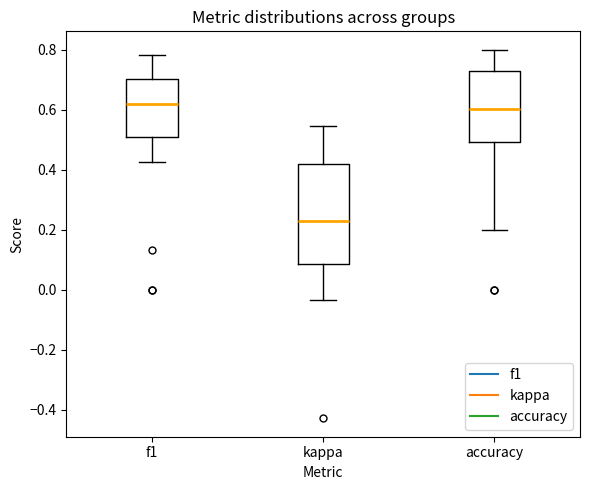

Which box is the tallest, from its lower edge to its upper edge?

kappa